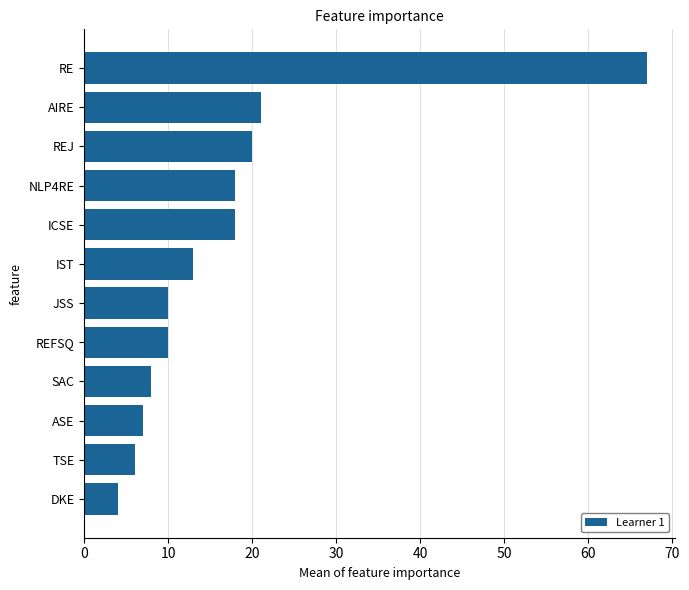

Between REFSQ and SAC, which is larger?

REFSQ